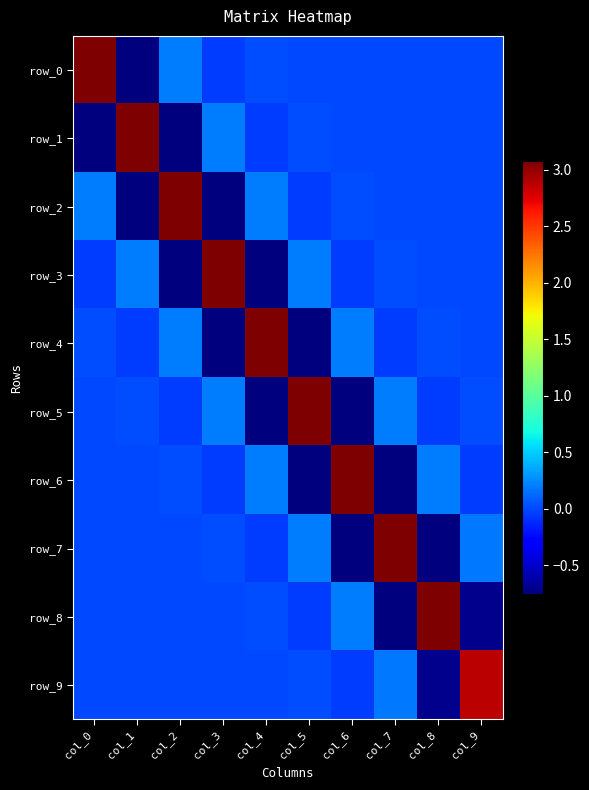

What is the minimum value for row_4?

-0.8